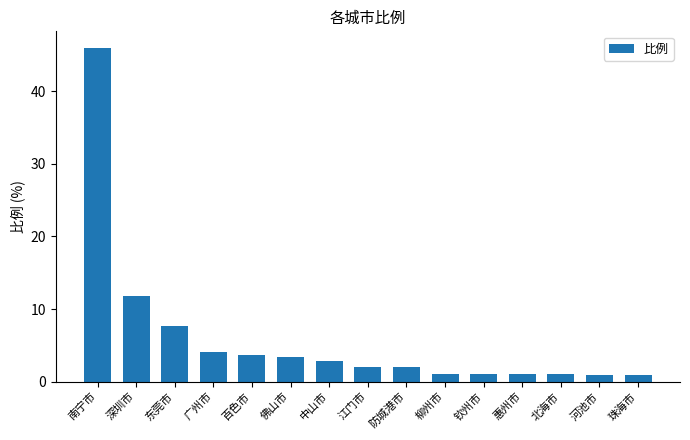

What is the greatest value displayed?

46.0